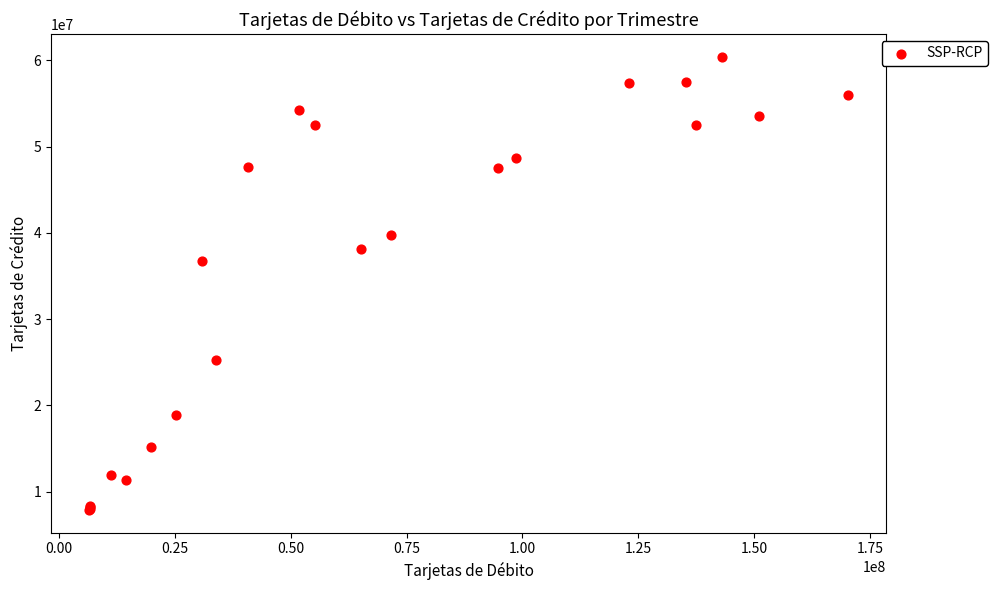

What Y value in the scatter plot is closest to 34144125?

36706982